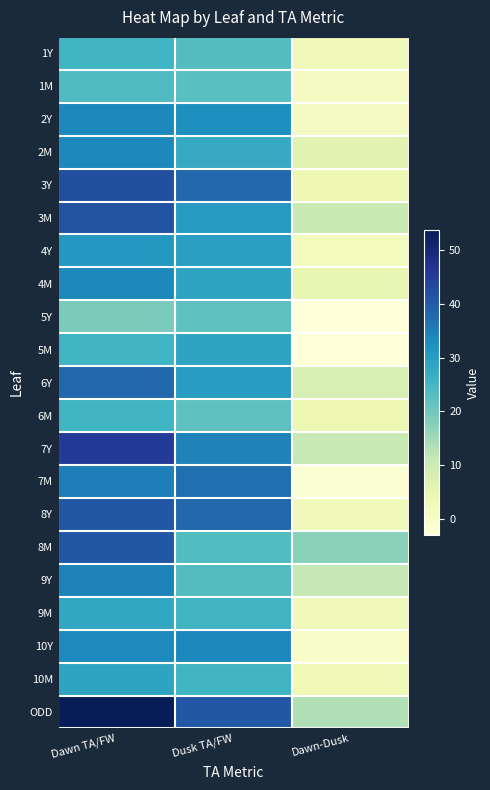

What is the maximum value shown in the chart?

53.8